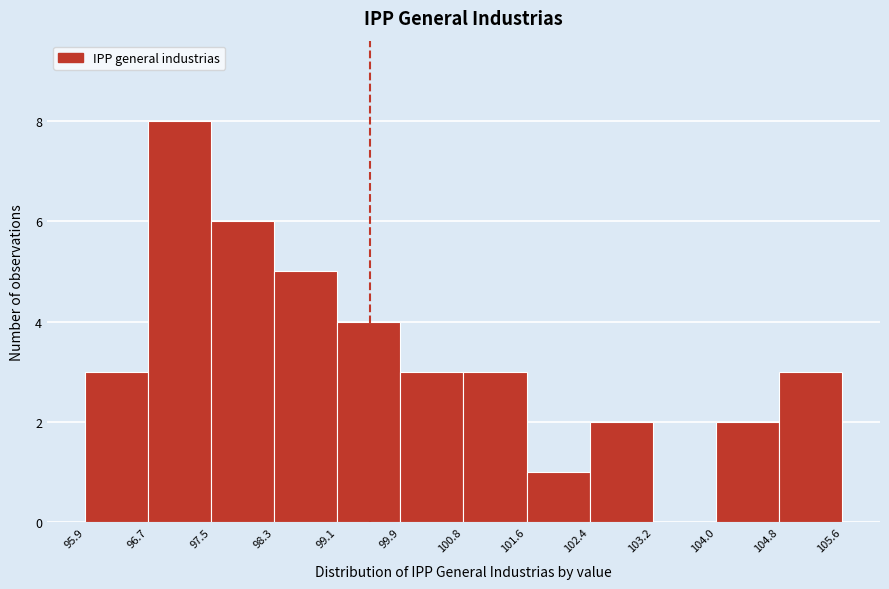

Reading left to right, transcribe this chart: for each bar, give the range it covers on the x-axis and its height. The values are not printed on the chart, so give them approximately, as read against the axis.

95.9 to 96.7: 3
96.7 to 97.5: 8
97.5 to 98.3: 6
98.3 to 99.1: 5
99.1 to 99.9: 4
99.9 to 100.8: 3
100.8 to 101.6: 3
101.6 to 102.4: 1
102.4 to 103.2: 2
103.2 to 104.0: 0
104.0 to 104.8: 2
104.8 to 105.6: 3